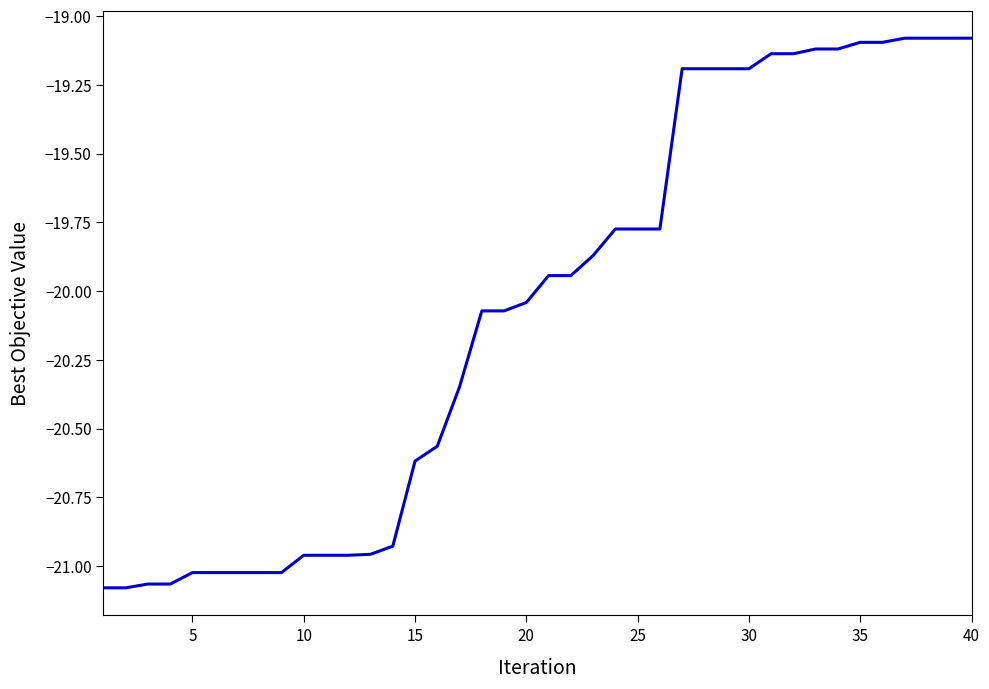

Is this an area chart (filled region under the line)?

No